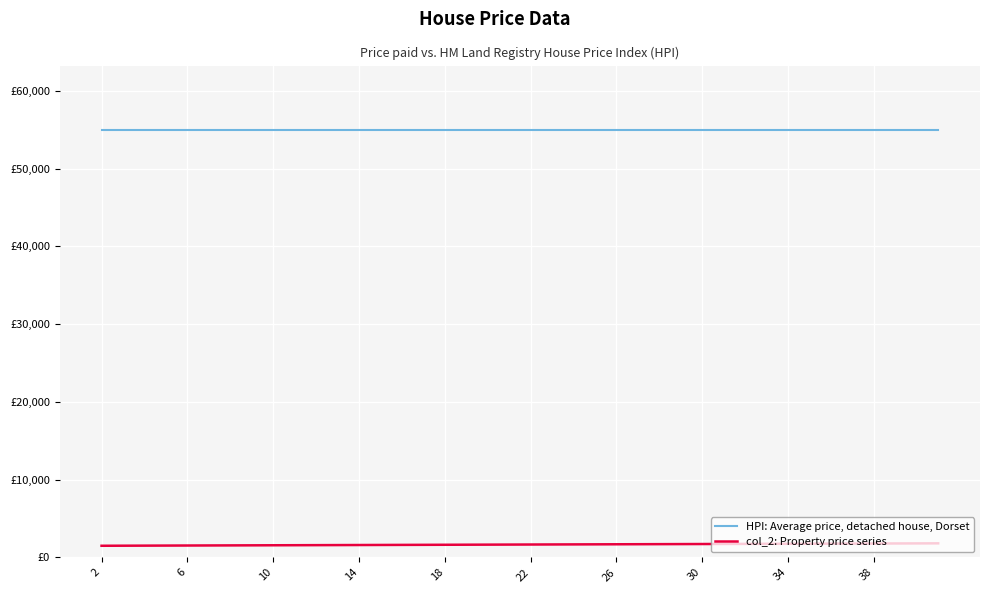

What are all the series names shown in the legend?

HPI: Average price, detached house, Dorset, col_2: Property price series